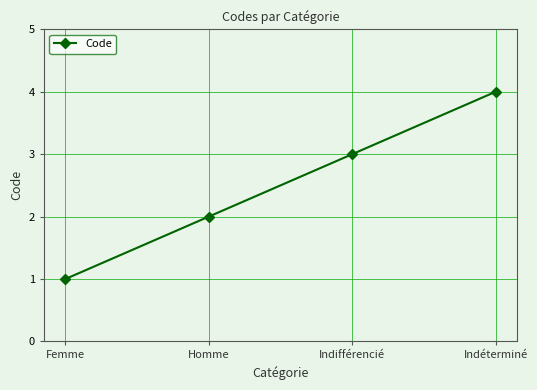

Rank the categories by value from highest to lowest.

Indéterminé, Indifférencié, Homme, Femme